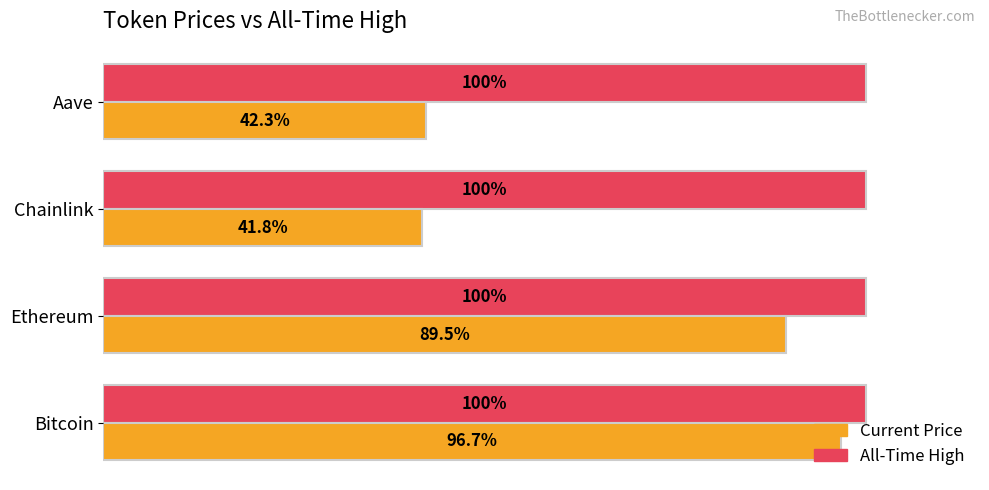

What are all the series names shown in the legend?

Current Price, All-Time High